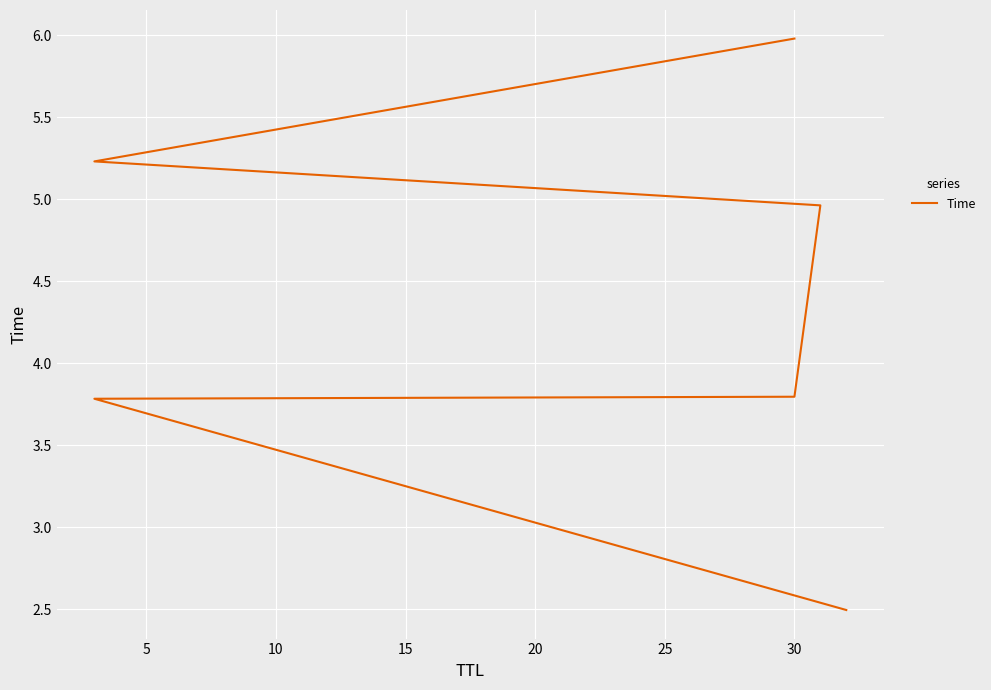

Is it true that the value at 20 is 8.5?

False